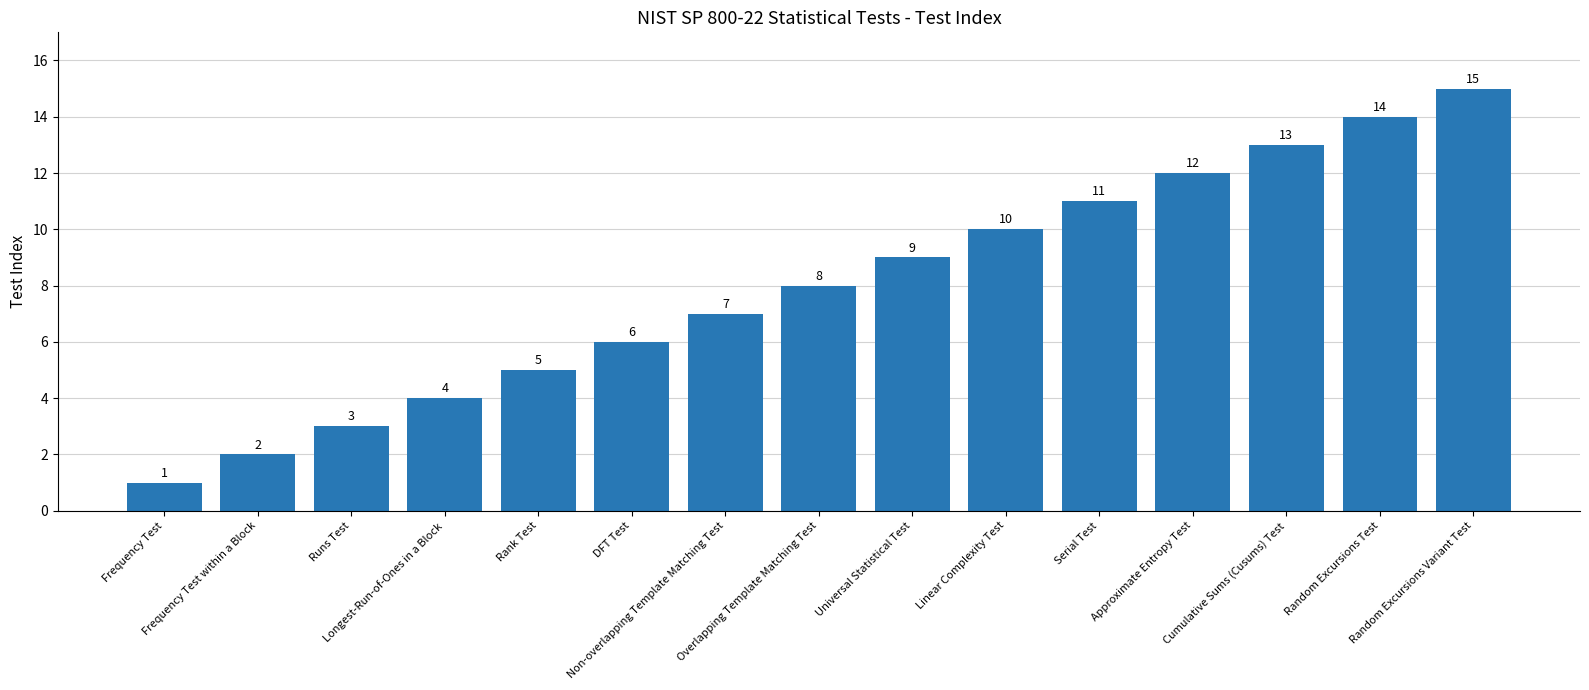

What is the sum of the values at Cumulative Sums (Cusums) Test and Serial Test?

24